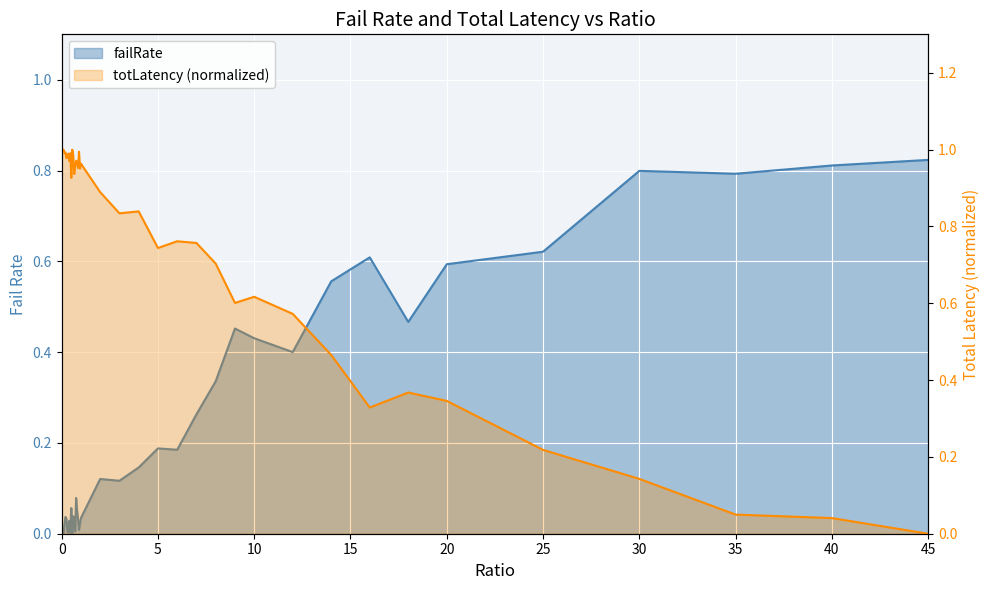

How many distinct data groups are displayed?

2